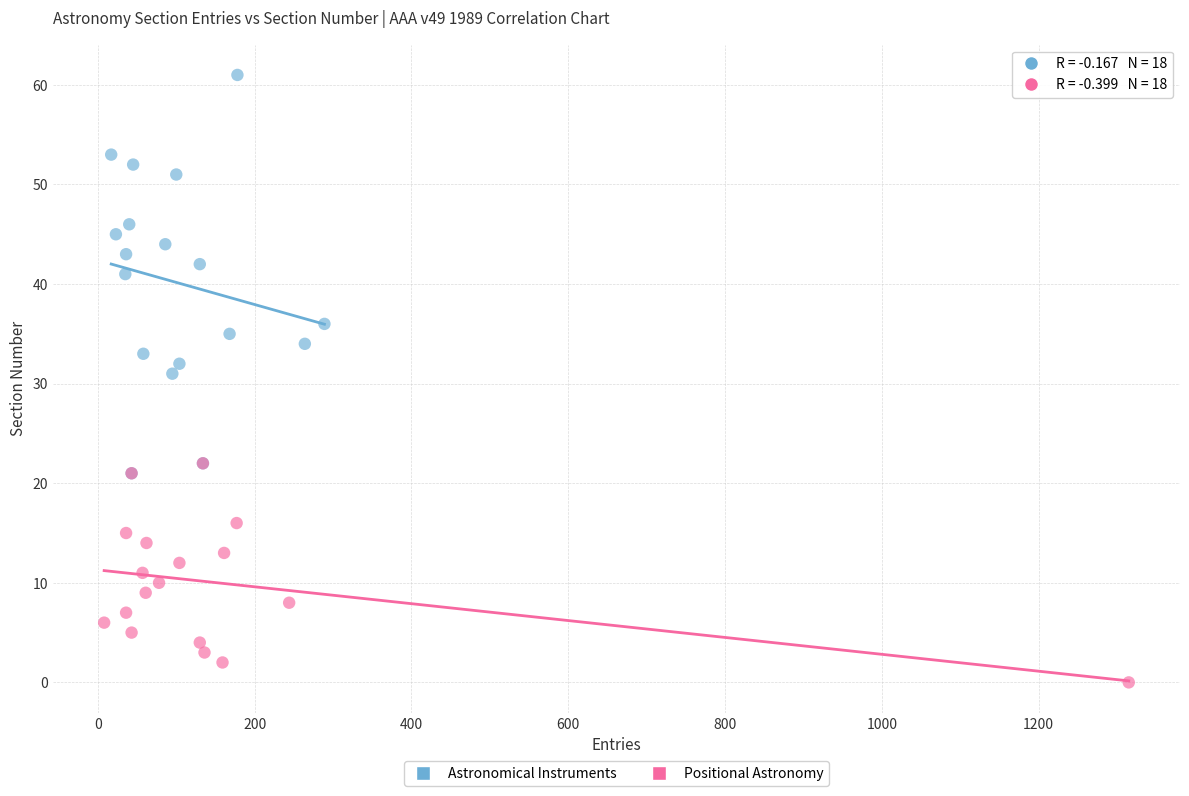

Which series contains the lowest Y value?

Positional Astronomy